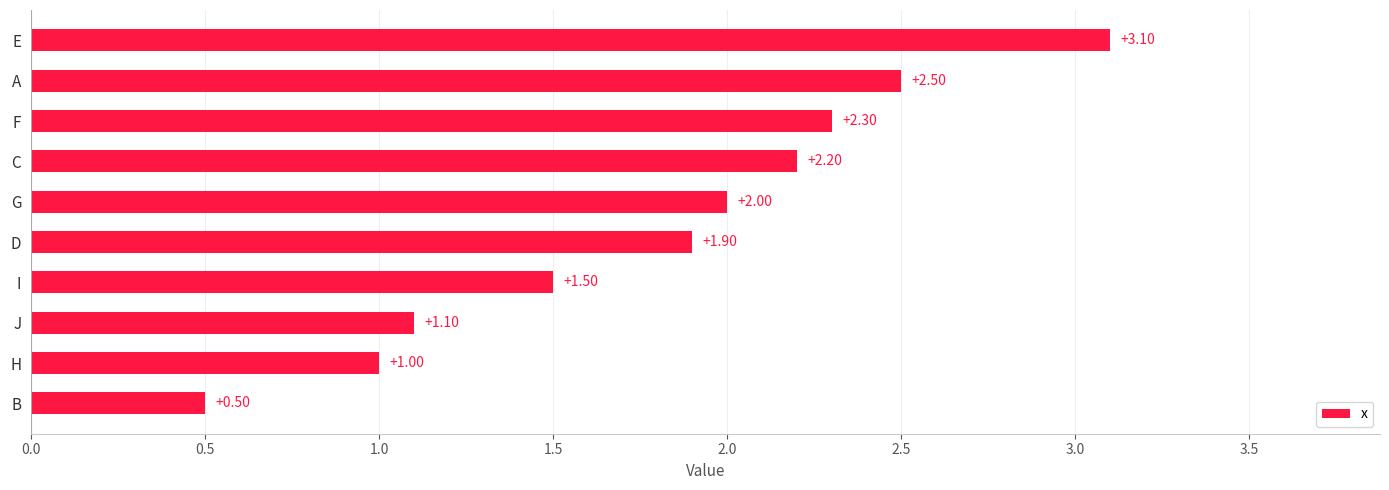

Which has a higher value, D or J?

D